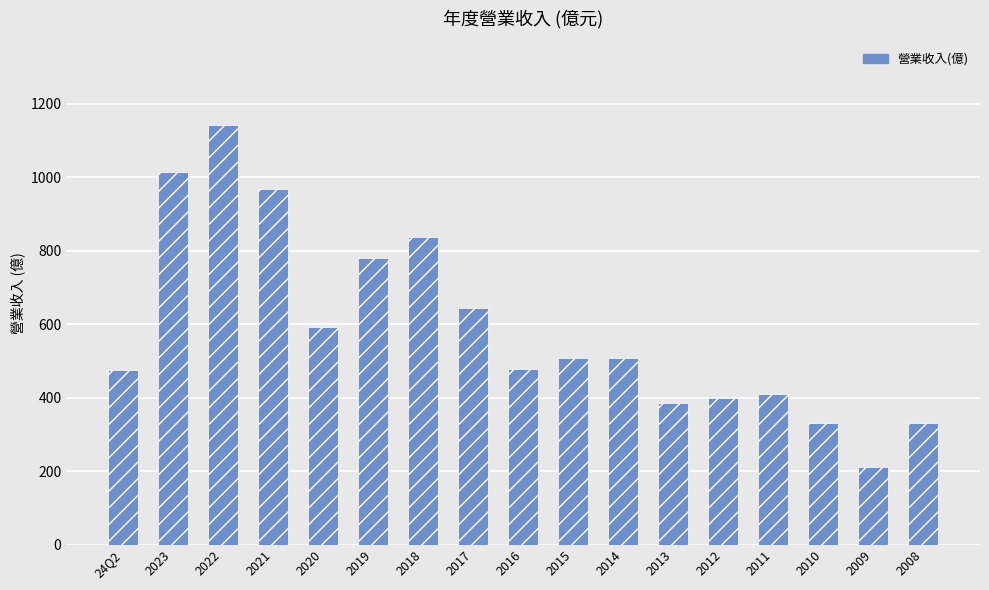

What is the ratio of the value at 2021 to the value at 24Q2?

2.0